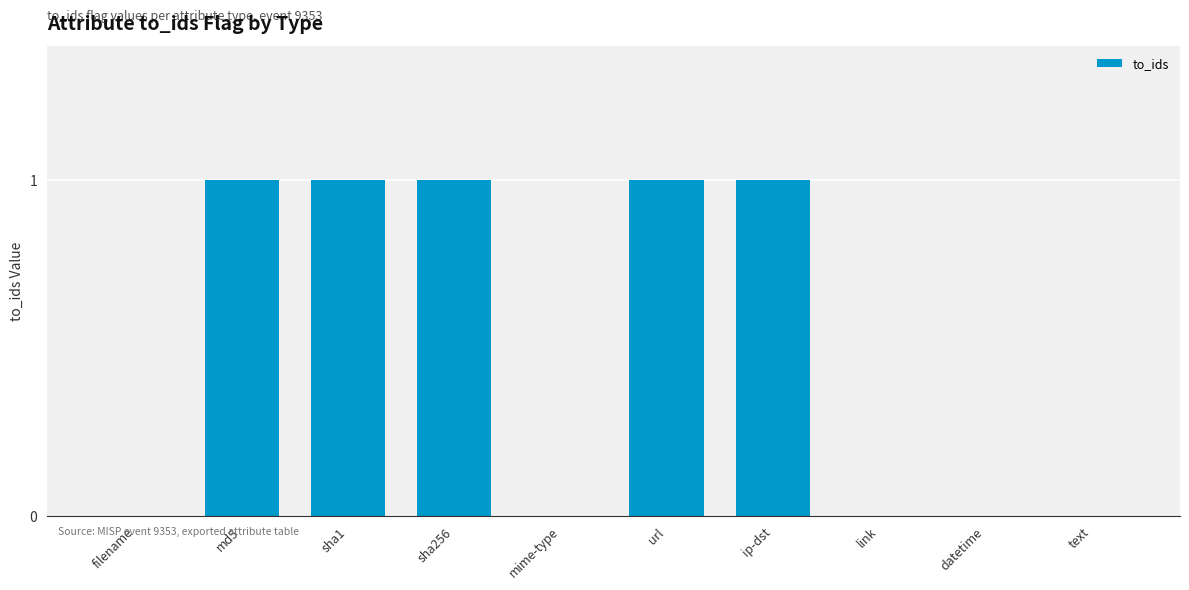

True or false: the data shows 0 at sha256.

False